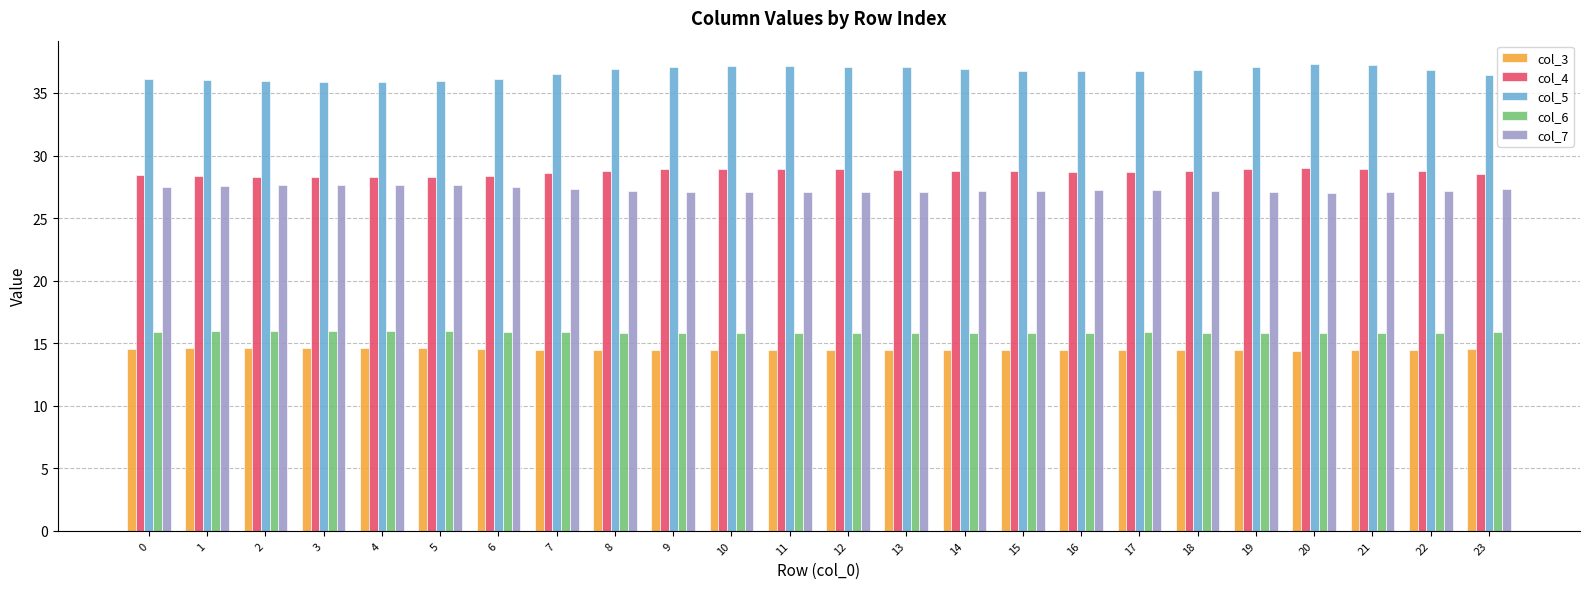

What is the difference between the highest and lowest values at 6?

21.5